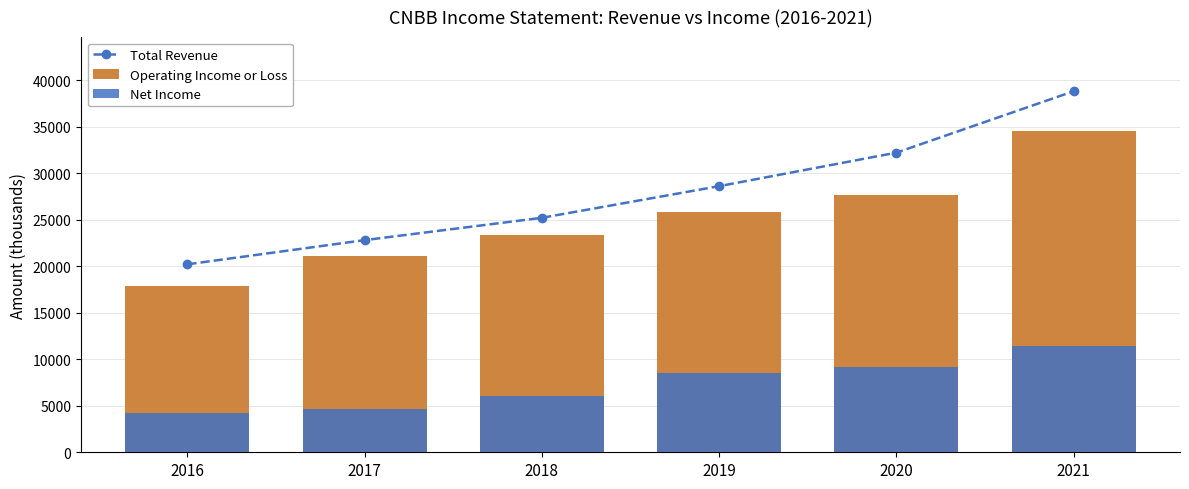

What is the spread (max minus min) of values at 2018?

19200